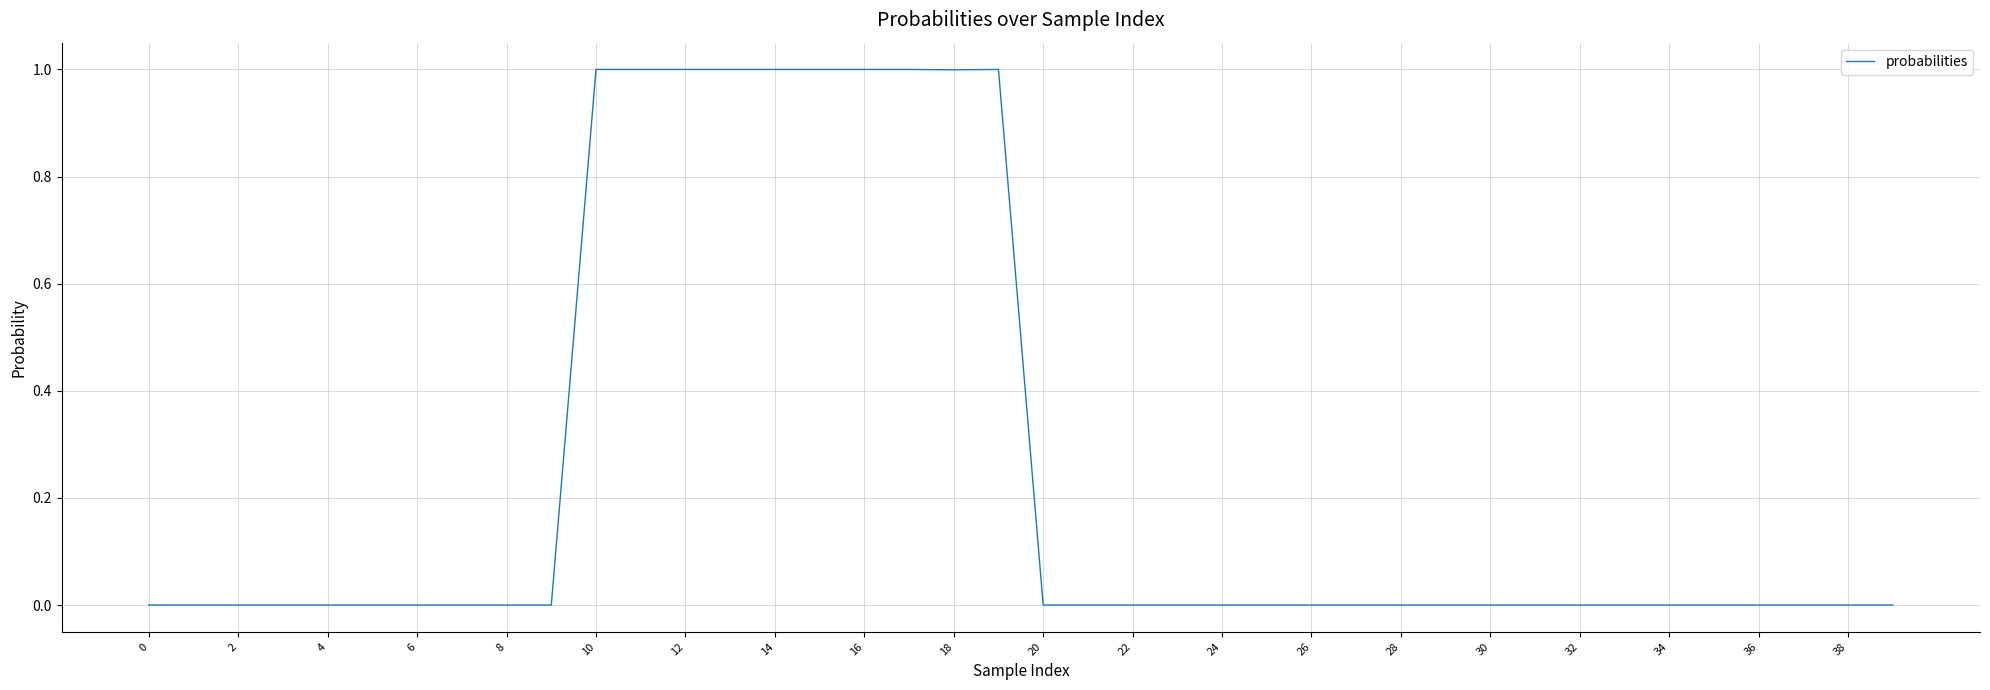

What is the maximum value shown in the chart?

1.0